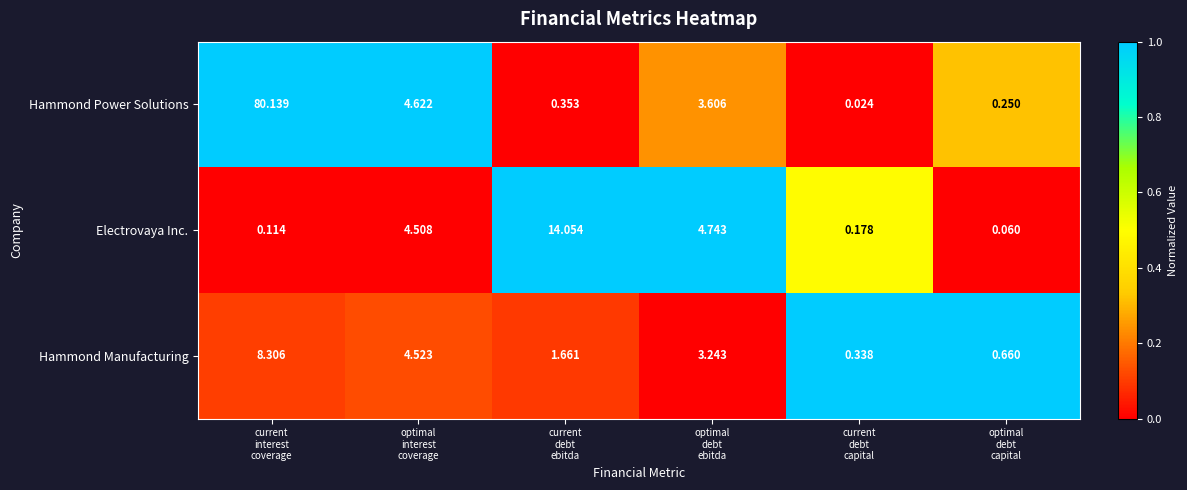

Which series changed the most between optimal
debt
ebitda and current
debt
capital?

Electrovaya Inc.